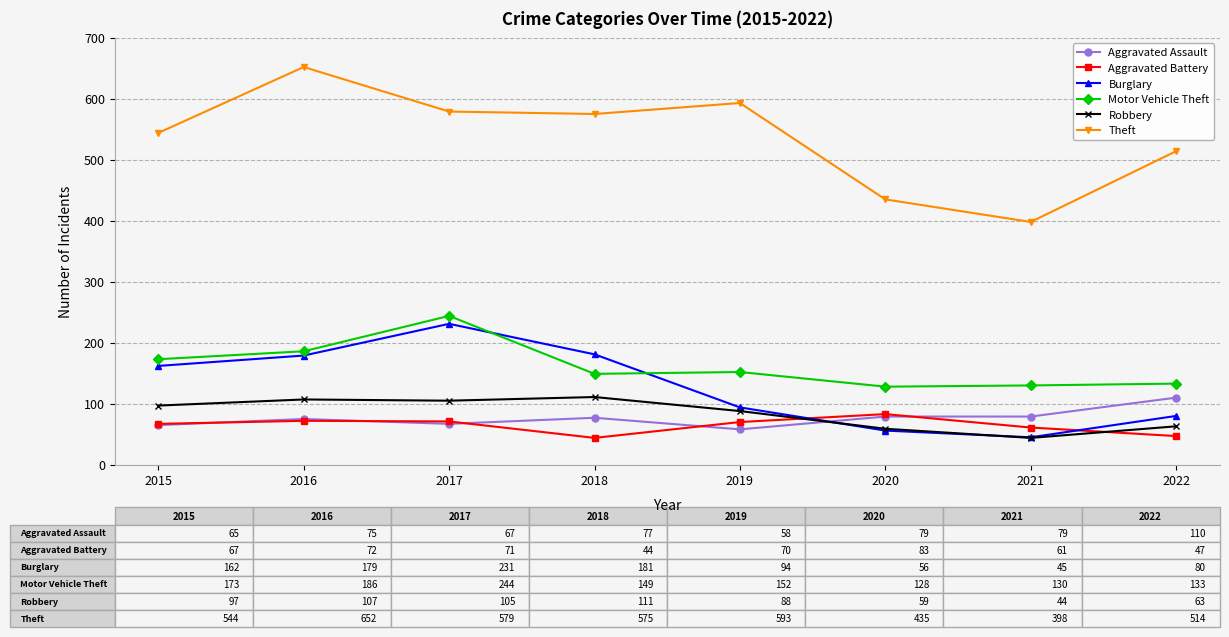

How many series are shown in this chart?

6